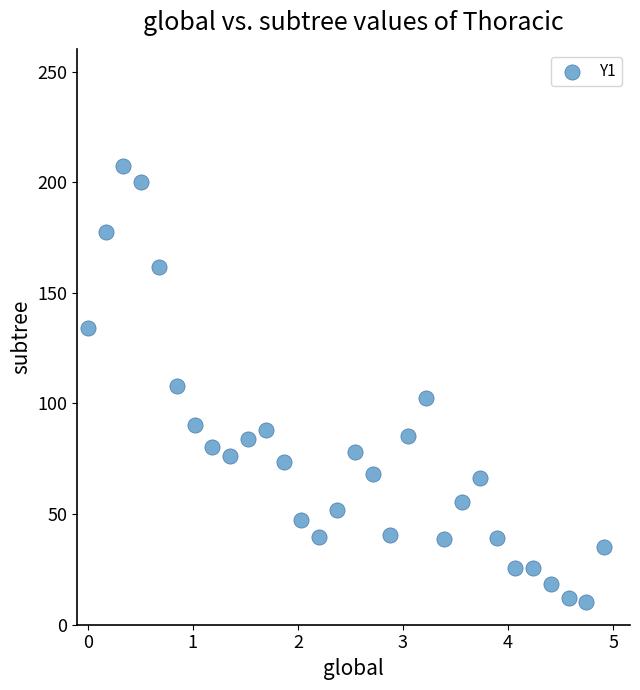

What is the range of X values (max minus min)?

4.9